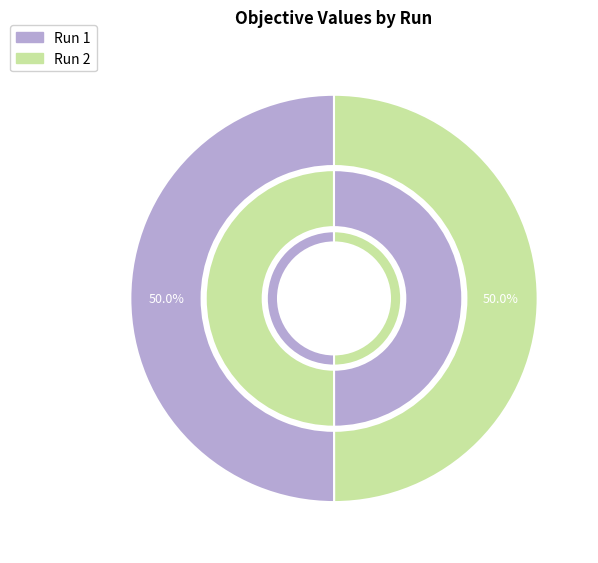

Which slice is the largest?

1